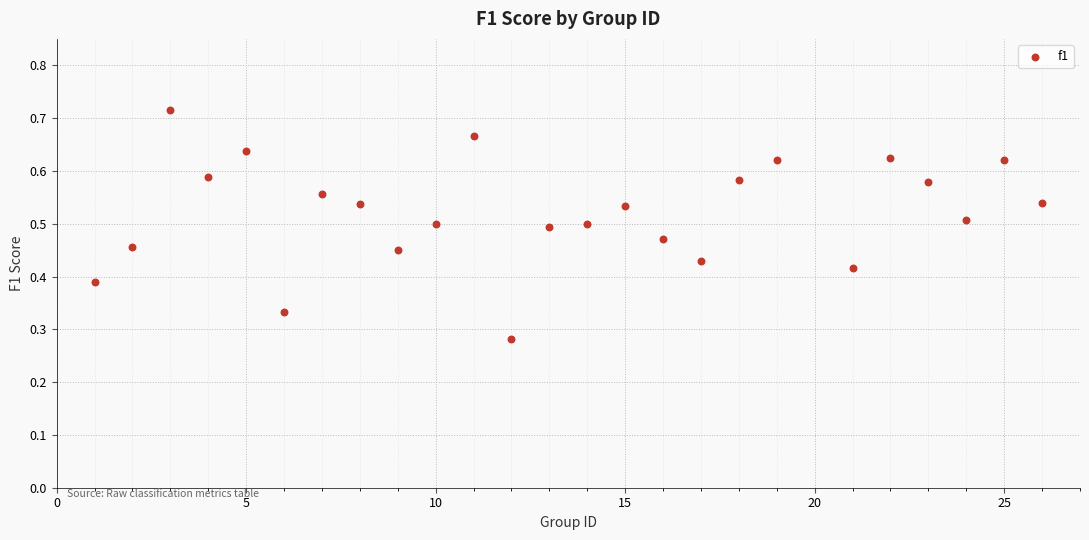

What is the range of X values (max minus min)?

25.0